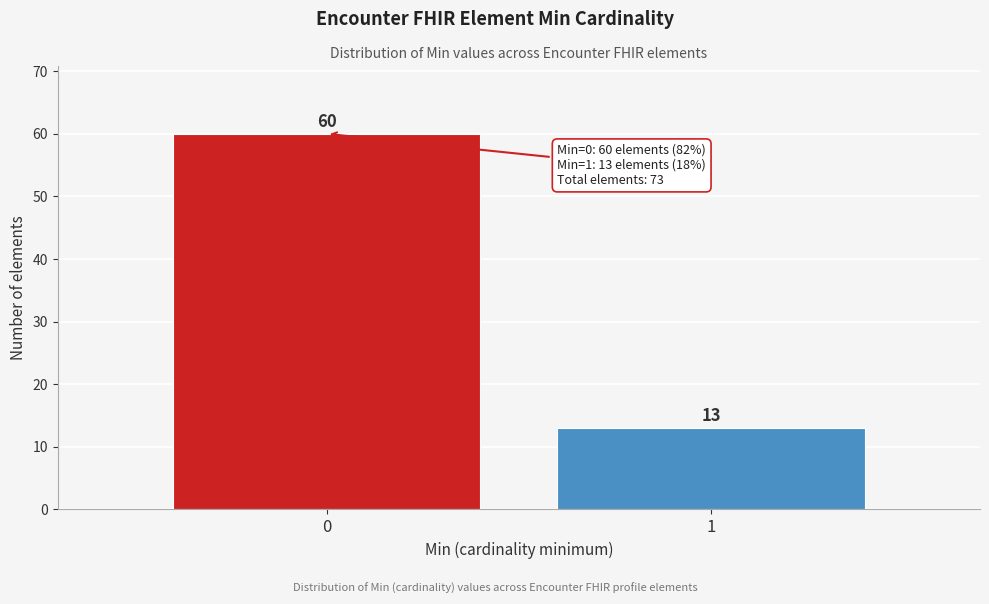

Reading left to right, transcribe all the data shown in this chart.

0=60	1=13